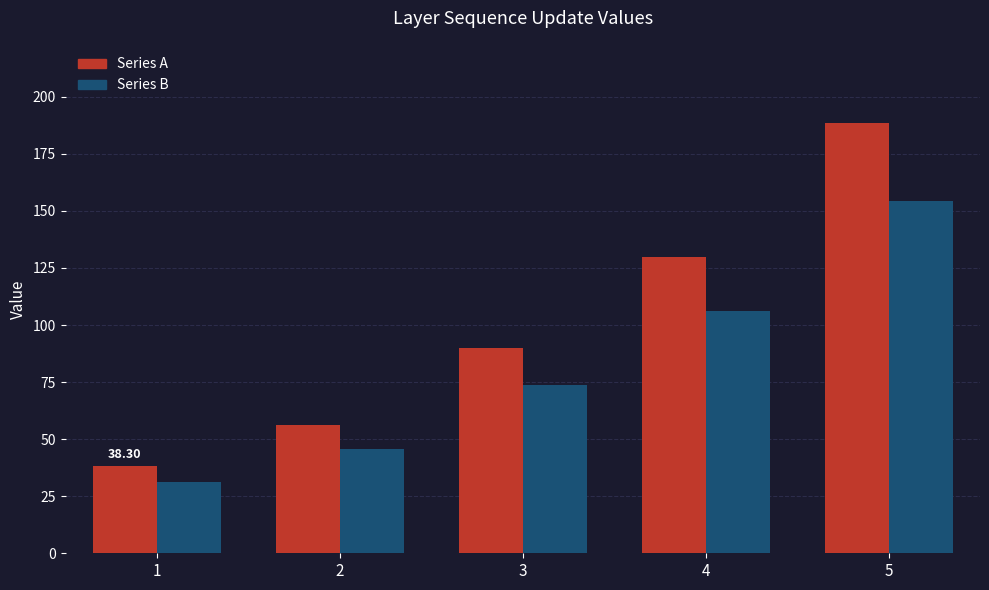

What is the difference between the maximum and minimum values in the Series A series?

150.2